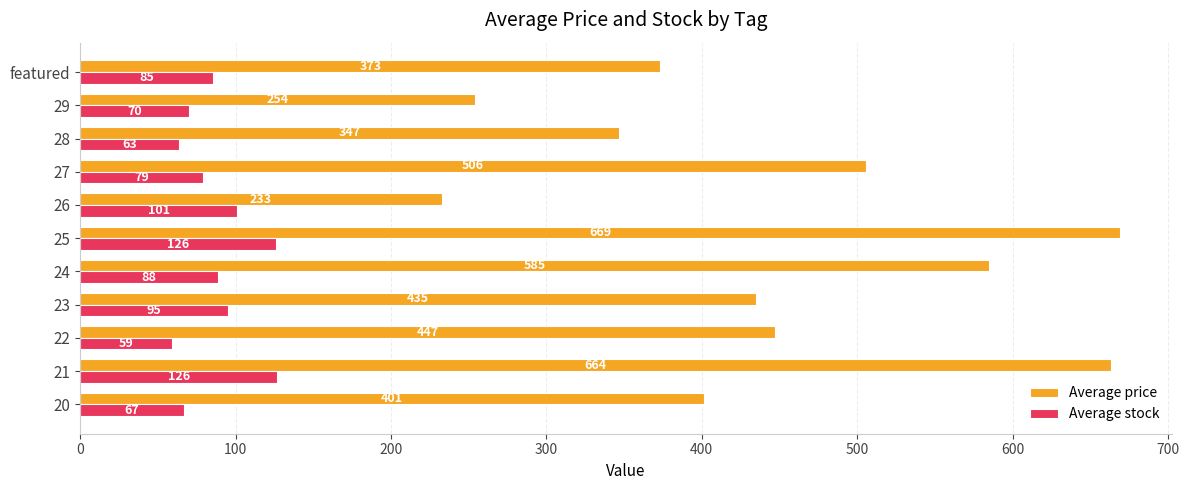

At which label is Average stock closest to 92?

23